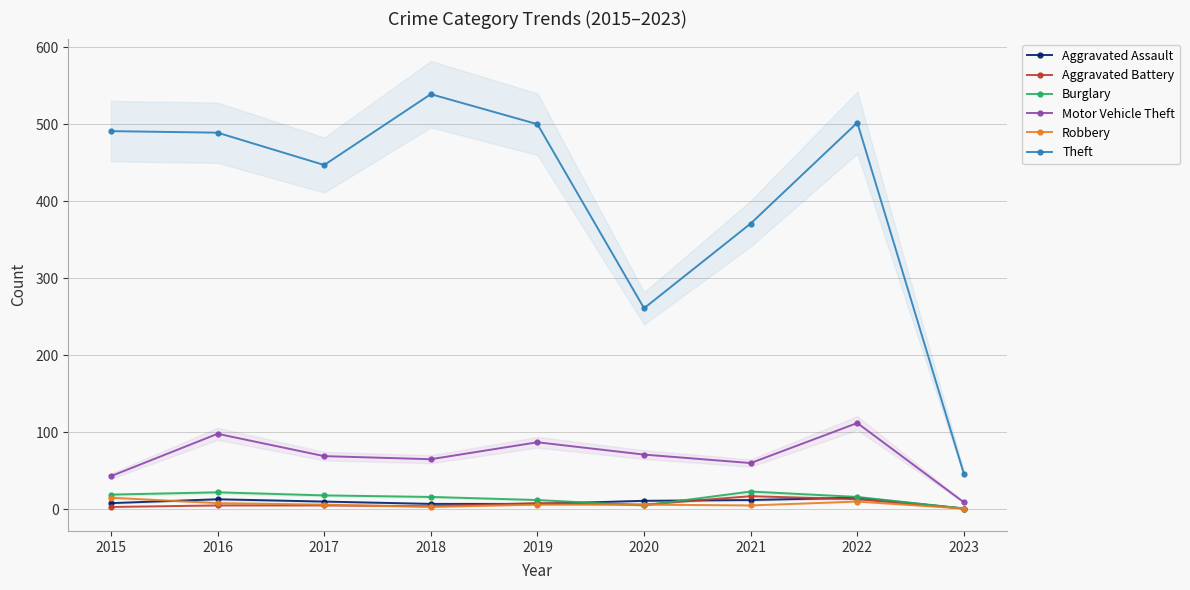

What are all the series names shown in the legend?

Aggravated Assault, Aggravated Battery, Burglary, Motor Vehicle Theft, Robbery, Theft